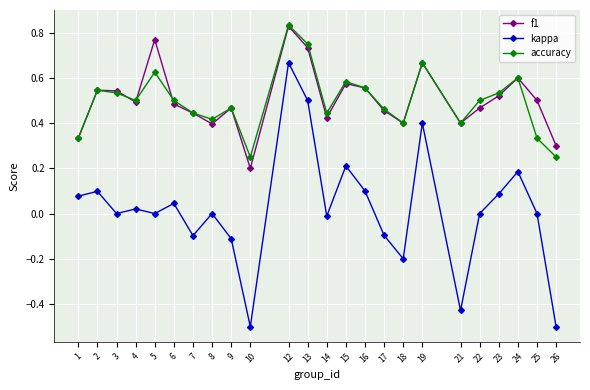

What is the smallest value displayed?

-0.5